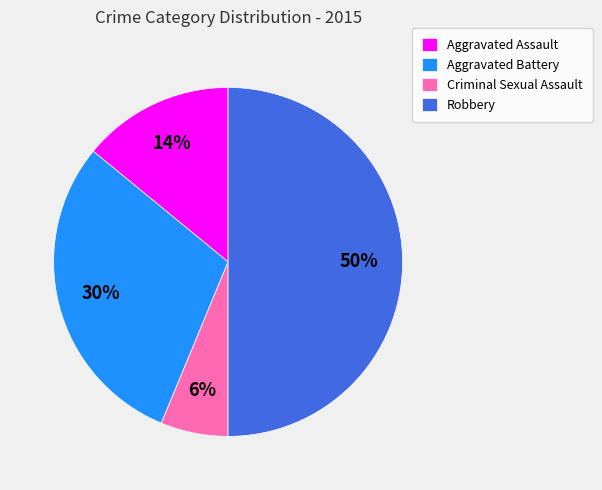

Is it true that Criminal Sexual Assault is 6% of the pie?

True